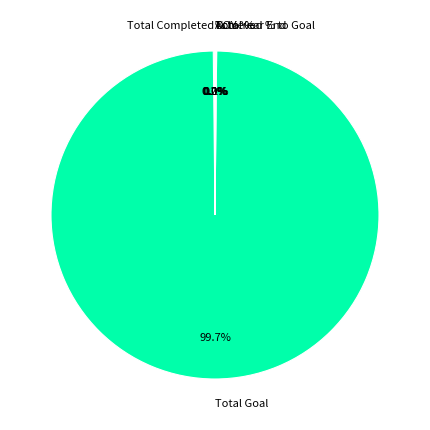

To the nearest percent, what is the average slice percentage?

17%